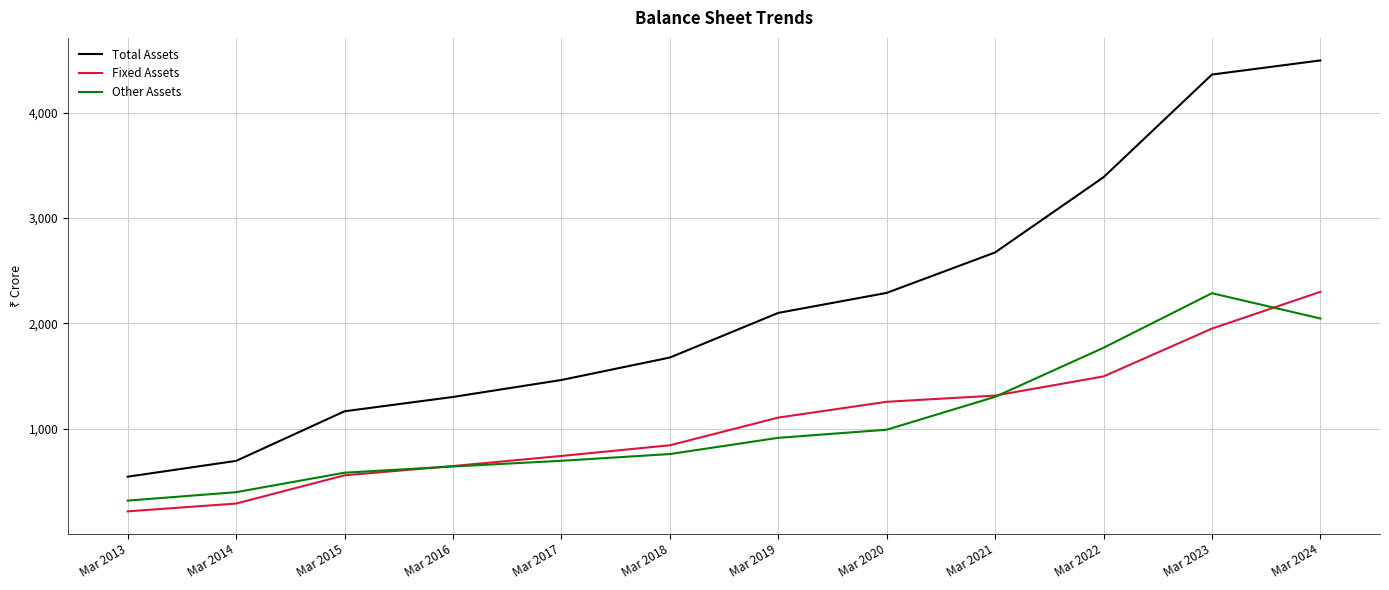

At which label is Total Assets closest to 2520?

Mar 2021